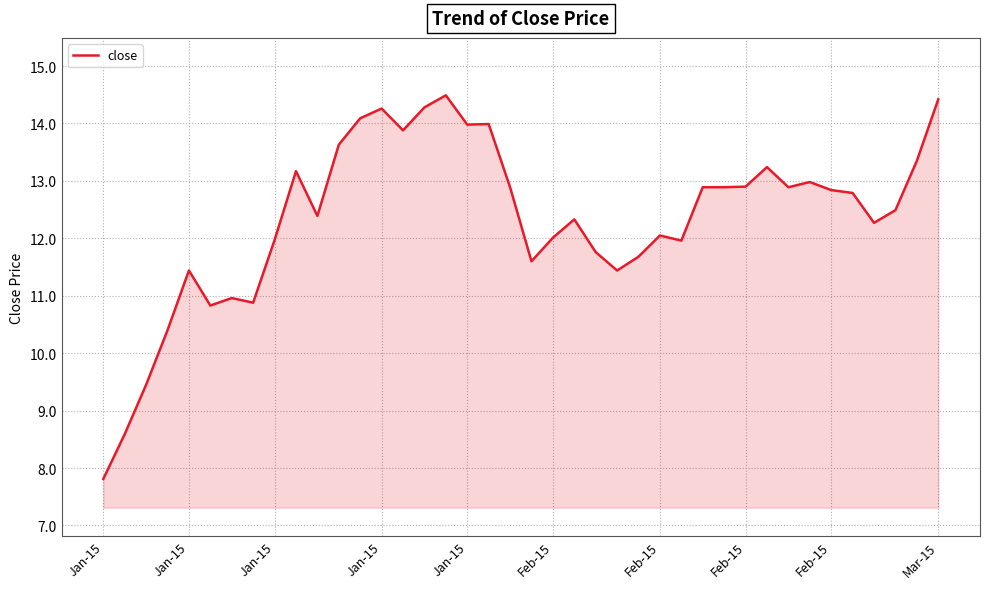

What is the minimum value shown in the chart?

7.8